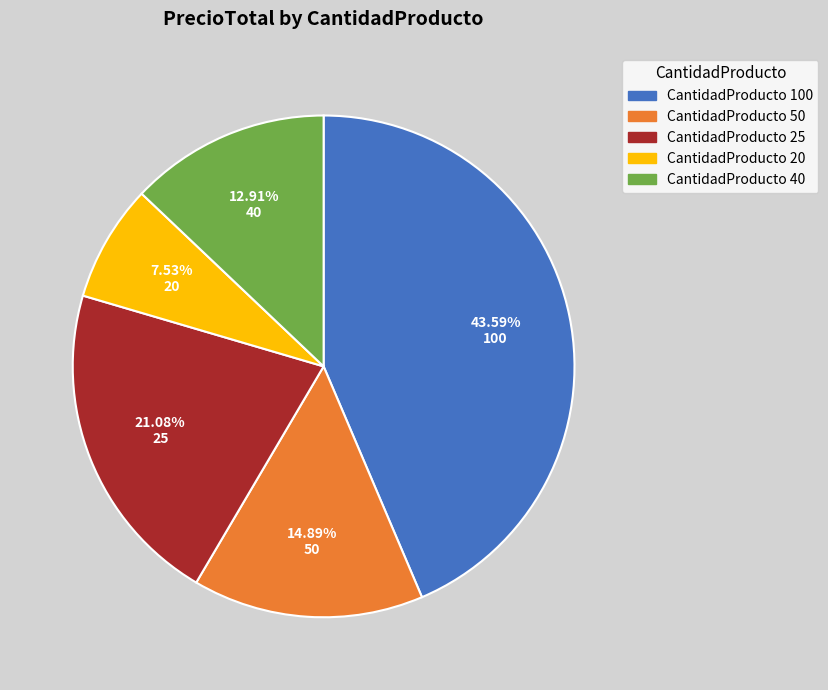

Which category has the smallest portion of the pie?

CantidadProducto 20